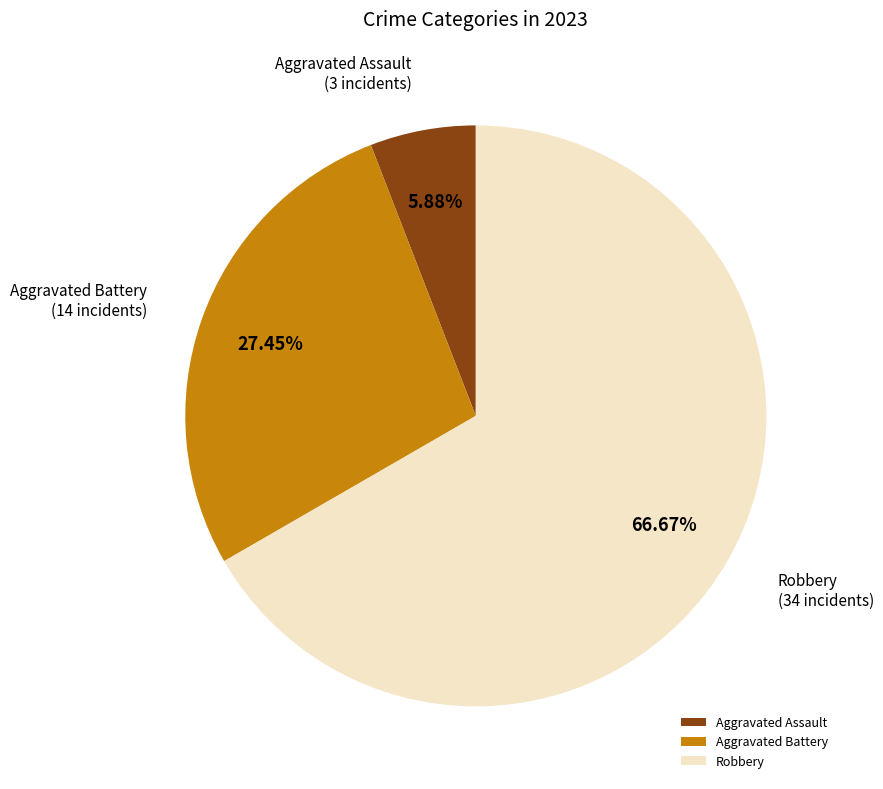

What portion of the pie excludes Aggravated Assault?

94.1%